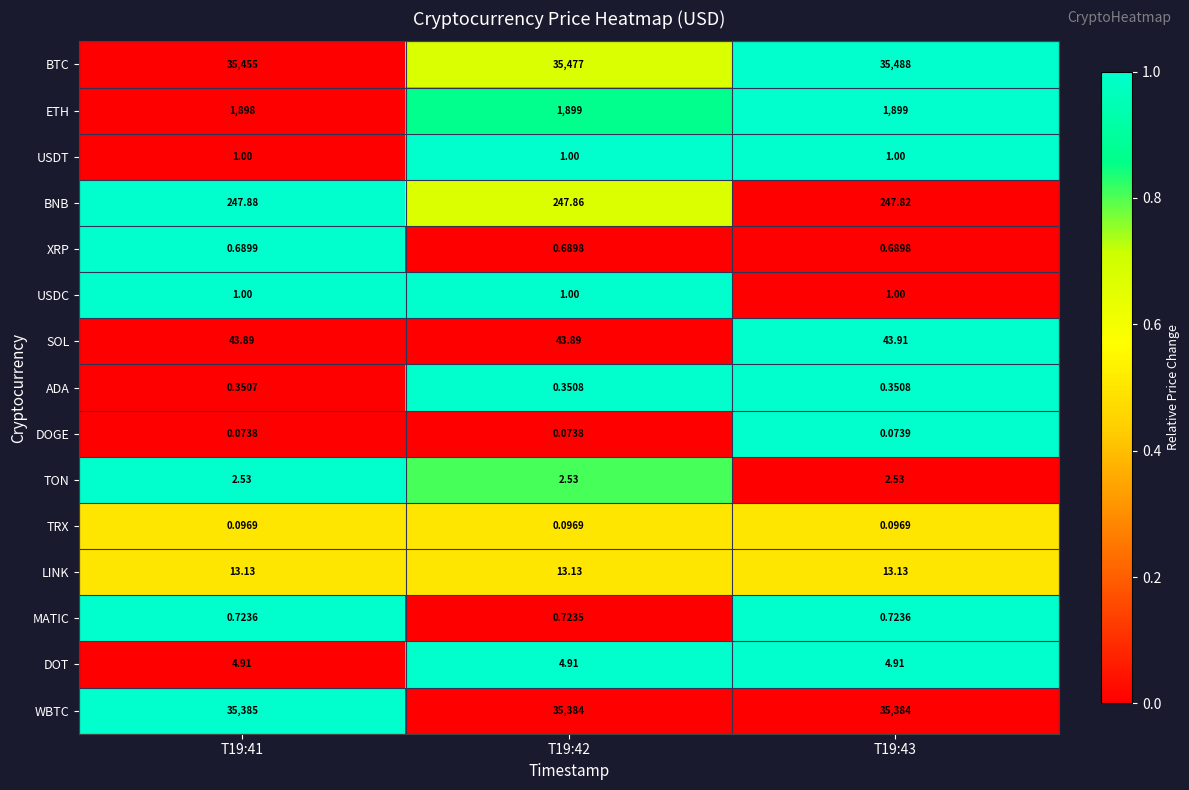

Which series has the largest total across all categories?

BTC